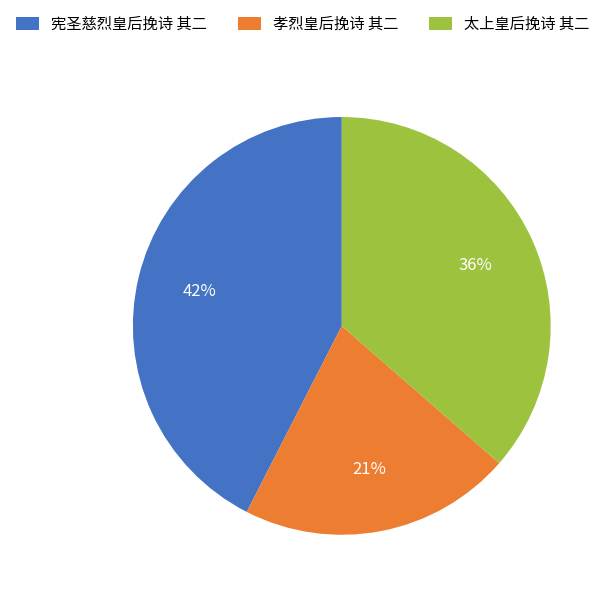

Count the number of slices in the pie.

3